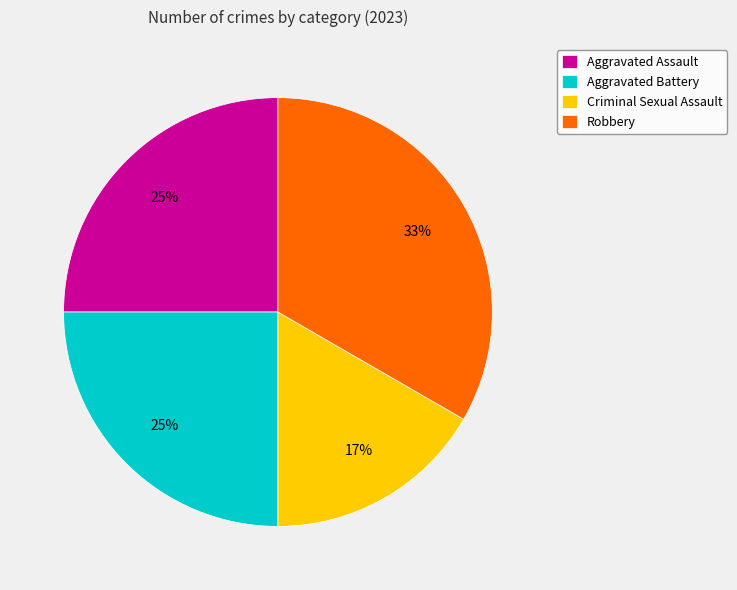

To the nearest percent, what portion does Aggravated Battery represent?

25%